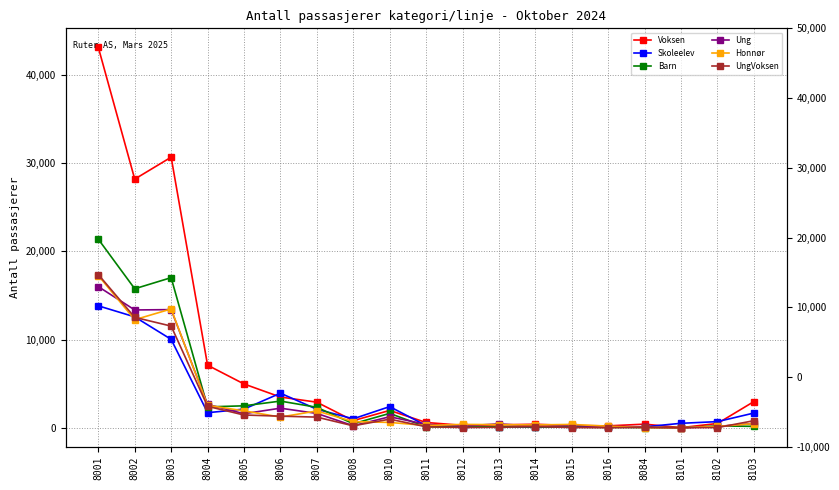

Is the value of Ung at 8015 greater than the value of UngVoksen at 8006?

No